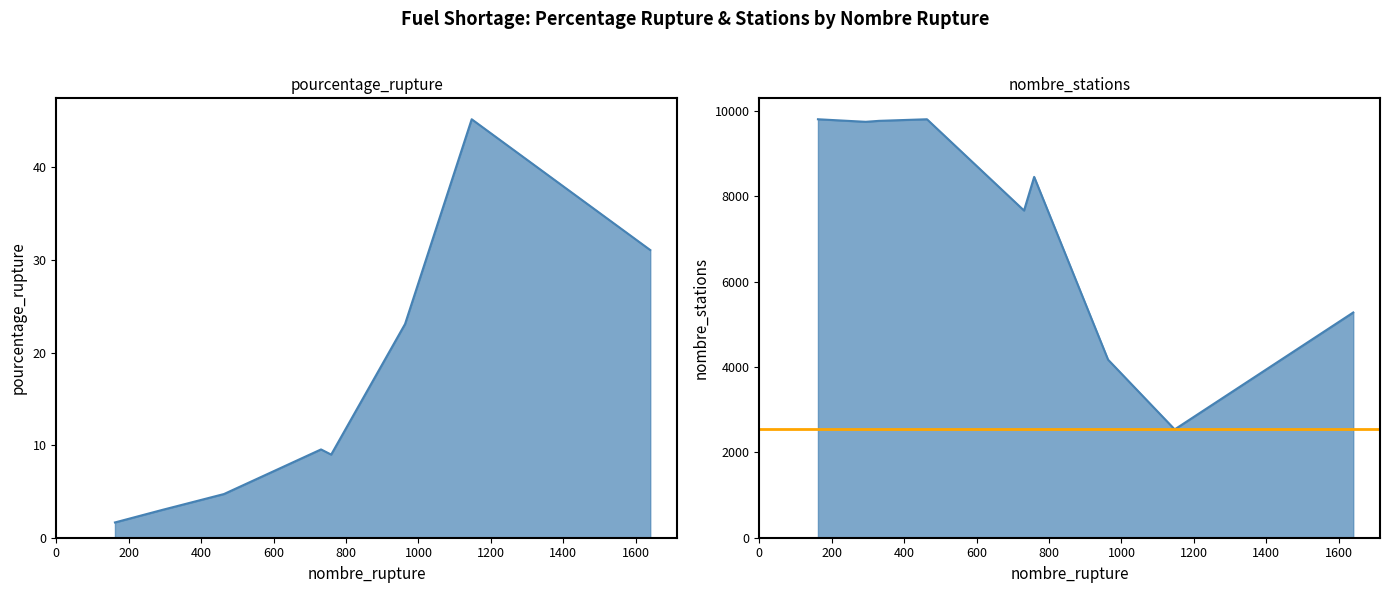

True or false: pourcentage_rupture and nombre_stations intersect in this chart.

False